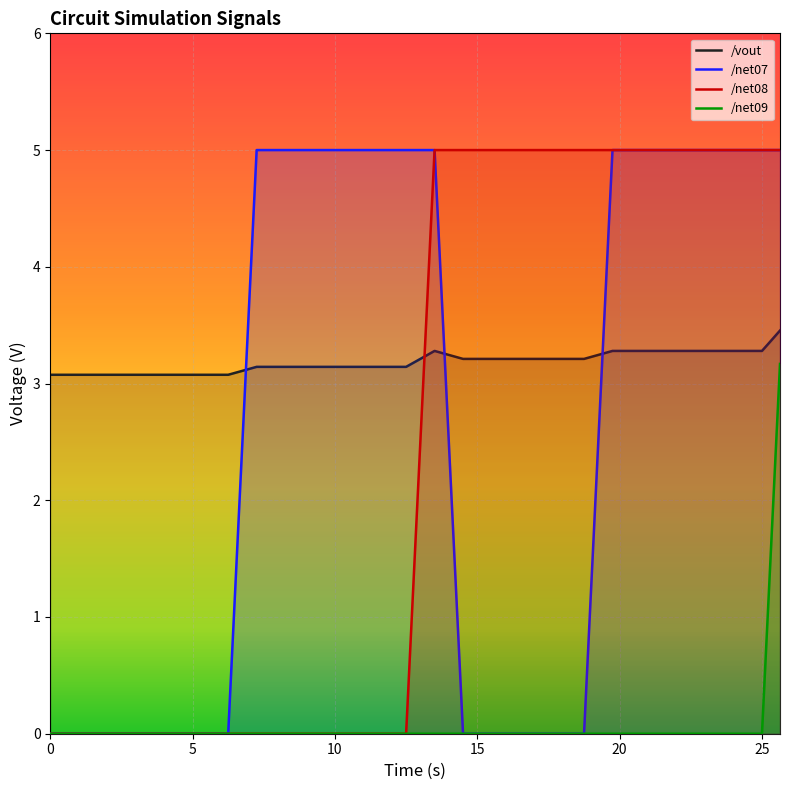

How many data points in /net07 are above 4?

20